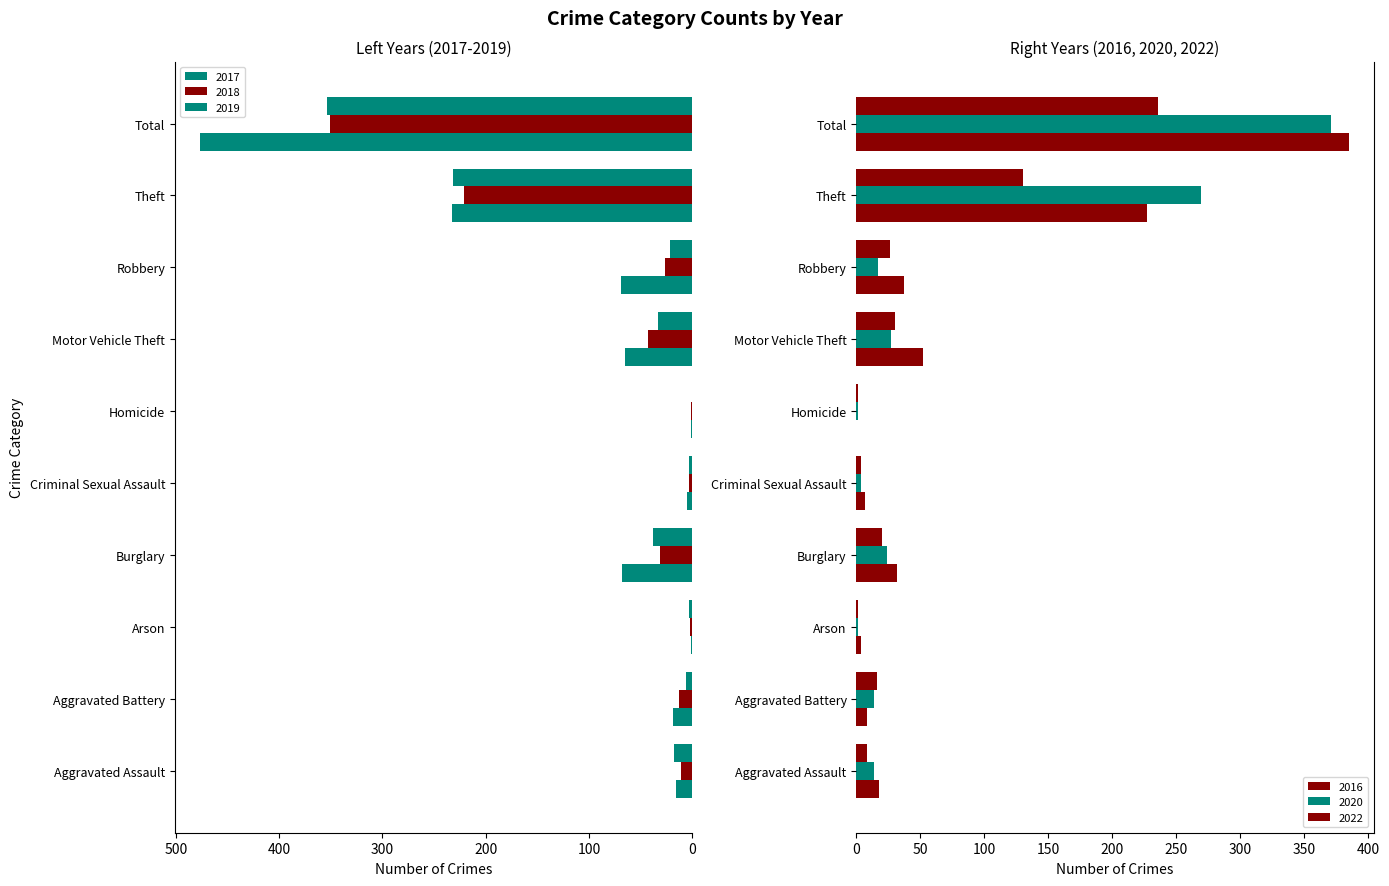

What is the maximum value for 2018?

351